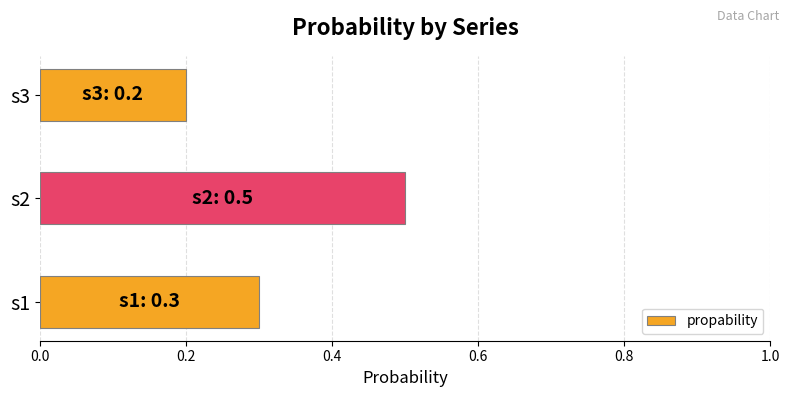

What is the greatest value displayed?

0.5